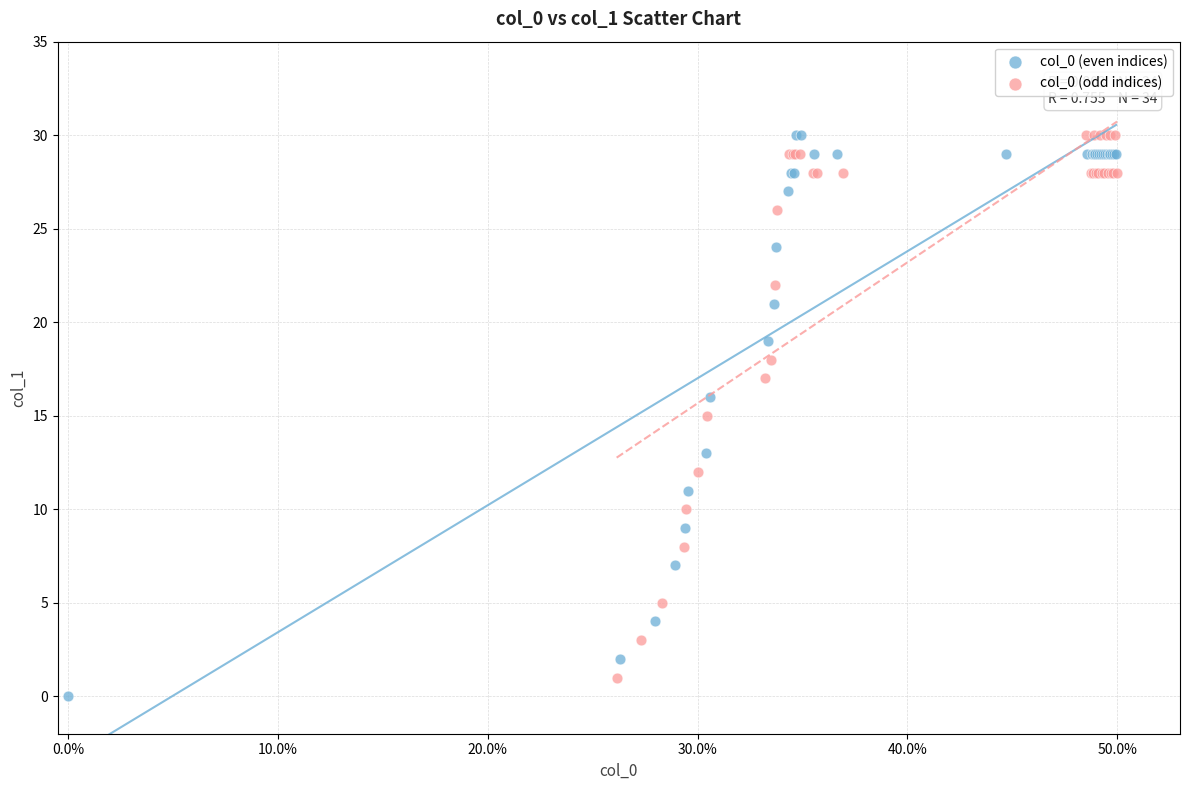

Which series contains the lowest Y value?

col_0 (even indices)